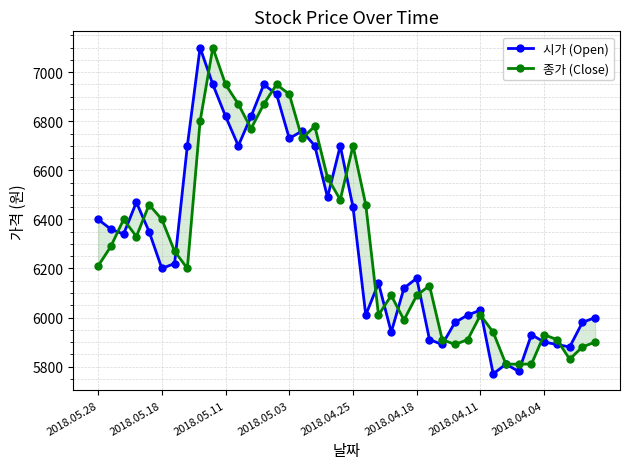

In 종가 (Close), how many points are lower than both neighbors (excluding endpoints)?

9